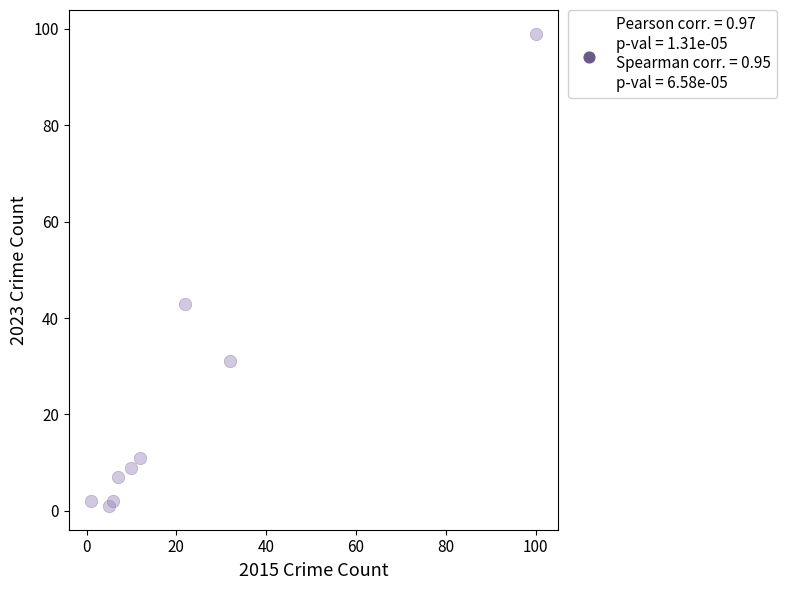

What Y value in the scatter plot is closest to 50?

43